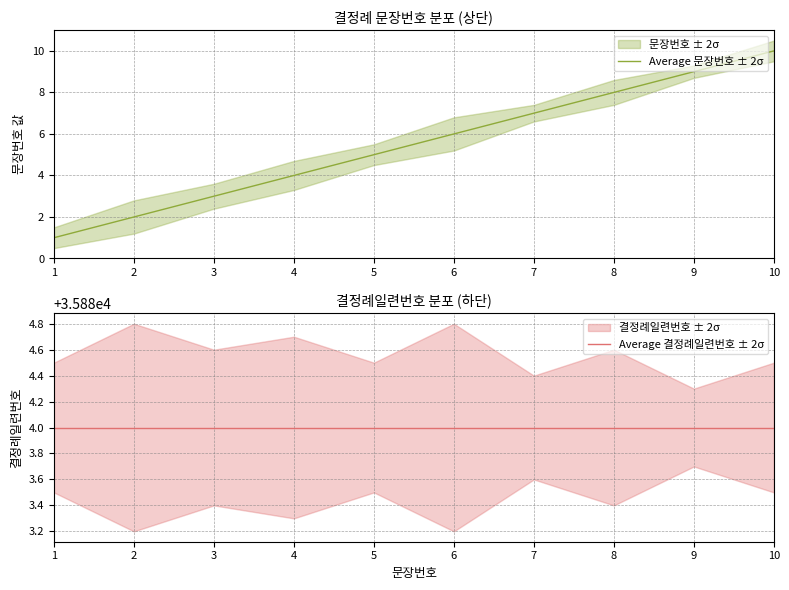

At how many categories does at least one series exceed 15254?

10